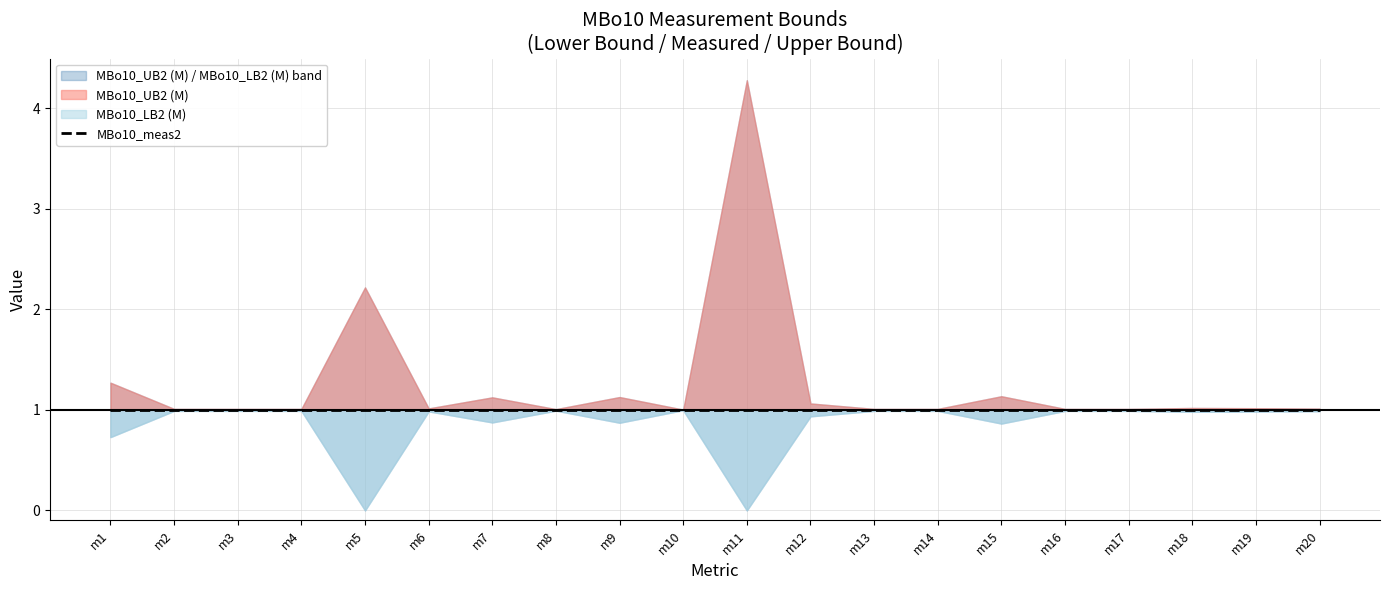

List the series in order of their peak value, highest first.

MBo10_UB2 (M), MBo10_meas2, MBo10_LB2 (M)